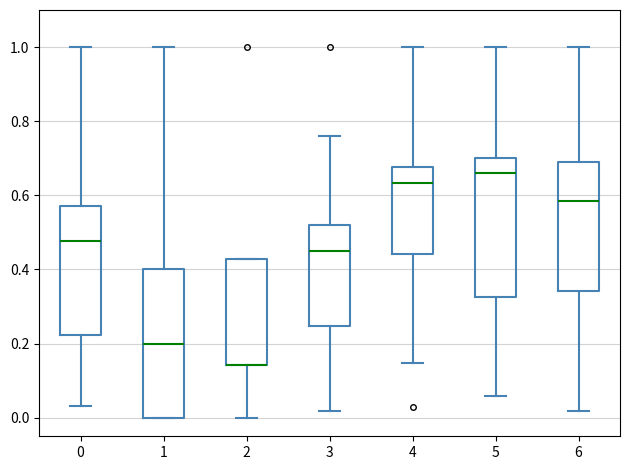

Where does the median line of the box at x = 5 sit on the y-axis? The values are not printed on the chart, so give them approximately, as read against the axis.

0.66